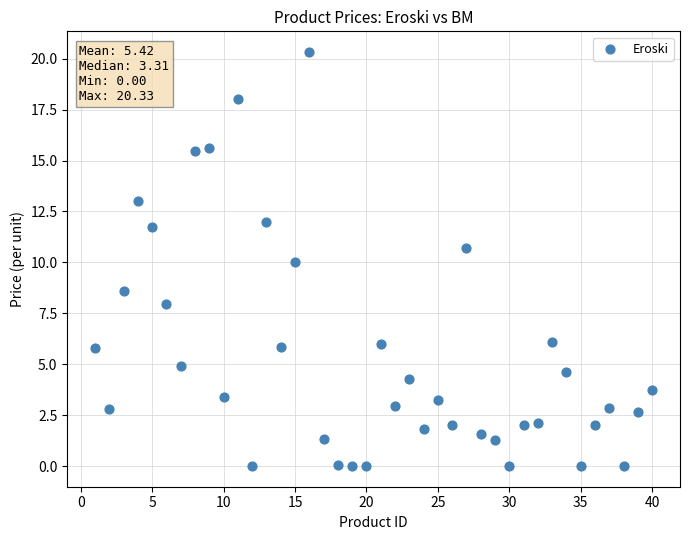

What is the range of Y values (max minus min)?

20.3